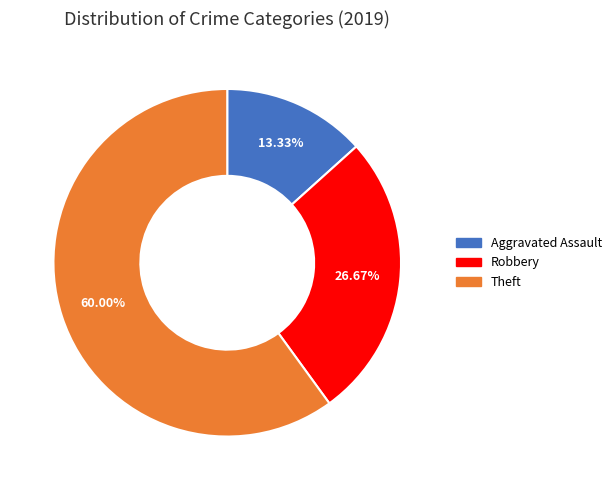

Does any single category account for the majority?

Yes